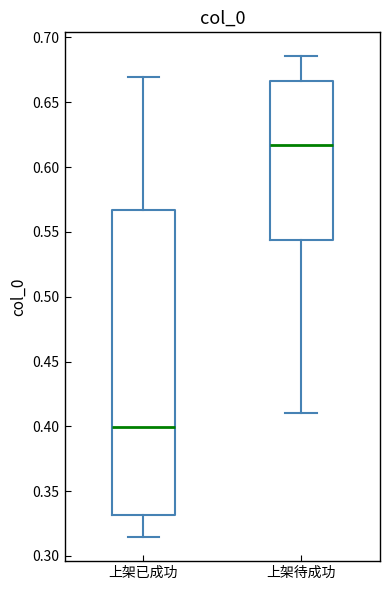

Reading left to right, transcribe this box plot: for each box, give where its median line is, the range the box spans, and where its two whiskers end, as read against the y-axis. The values are not printed on the chart, so give them approximately, as read against the axis.

上架已成功: median 0.400, box 0.330 to 0.565, whiskers 0.315 to 0.670
上架待成功: median 0.615, box 0.545 to 0.665, whiskers 0.410 to 0.685